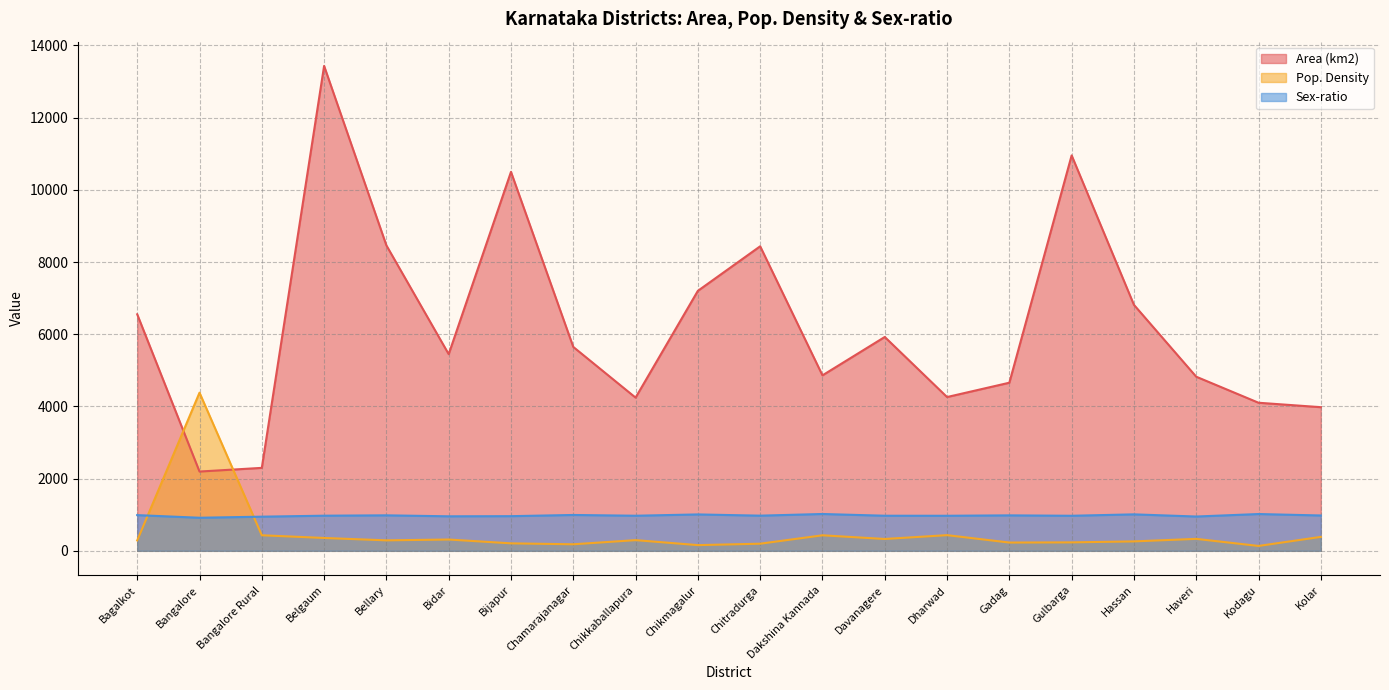

True or false: Sex-ratio and Area (km2) cross at least once.

False